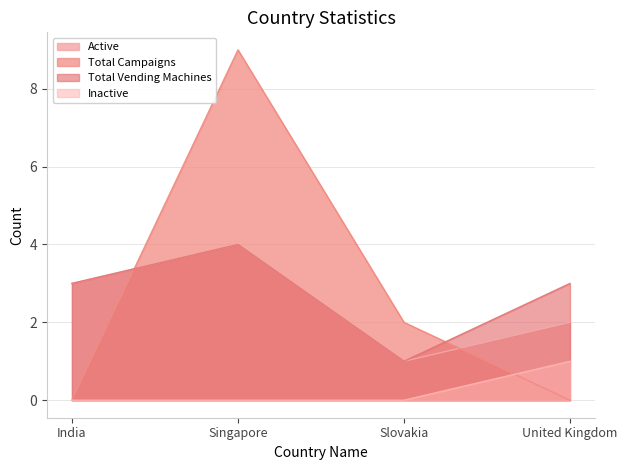

Rank the categories by Total Vending Machines value from highest to lowest.

Singapore, India, United Kingdom, Slovakia